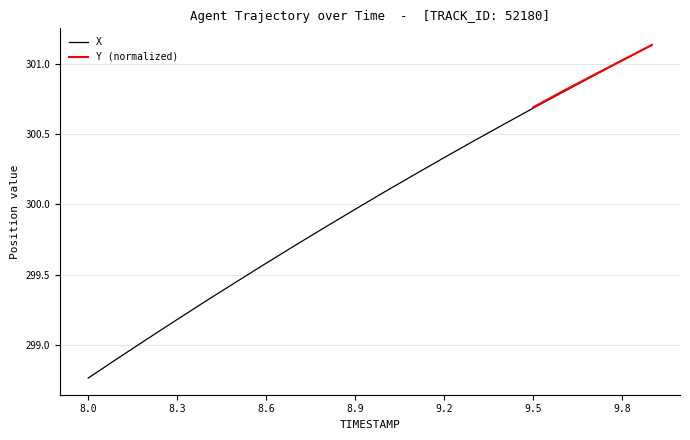

What is the ratio of the value at 8.1 to the value at 9.6?

1.0